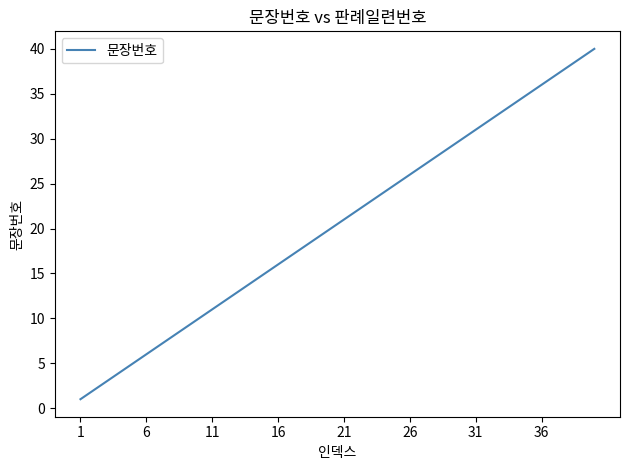

What is the difference between the maximum and minimum values?

39